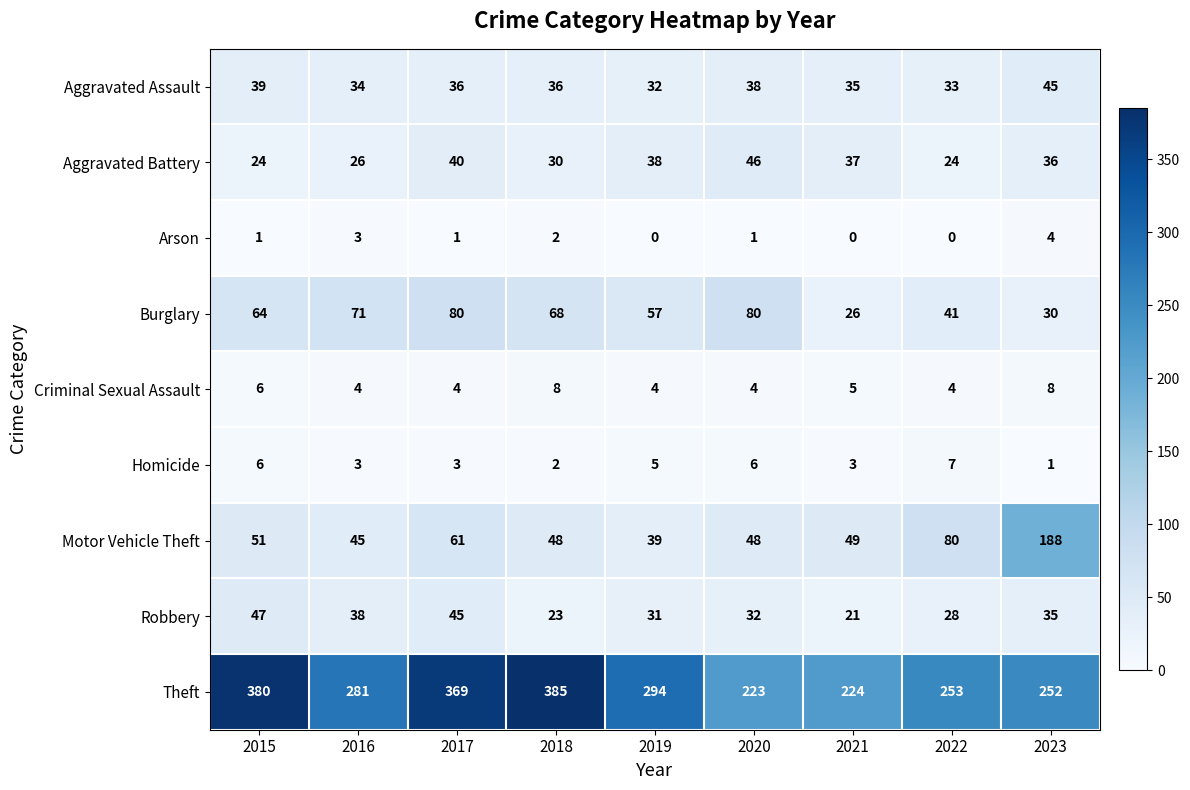

Count the Robbery values in the range 28 to 38.

5